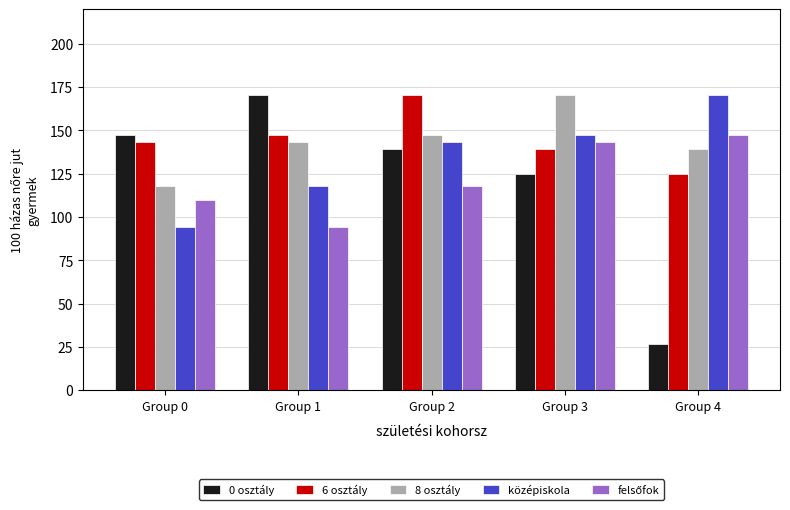

At how many categories does at least one series exceed 63?

5